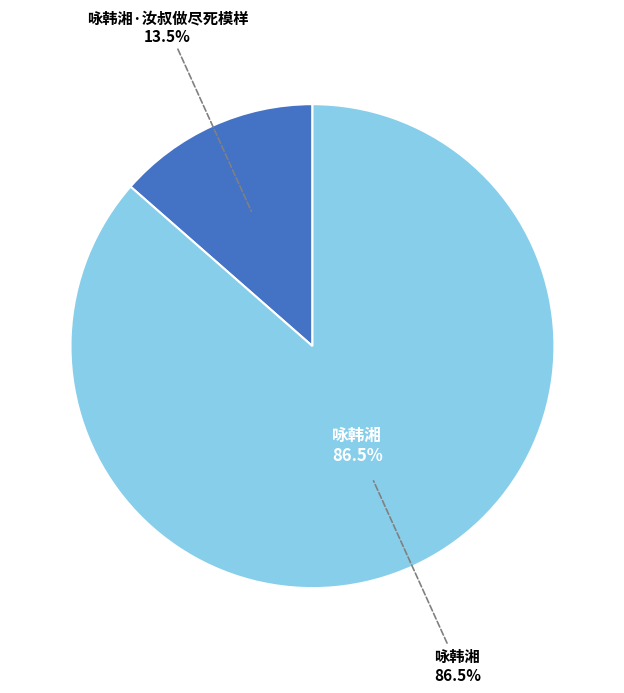

Is there any slice that represents more than half of the pie?

Yes